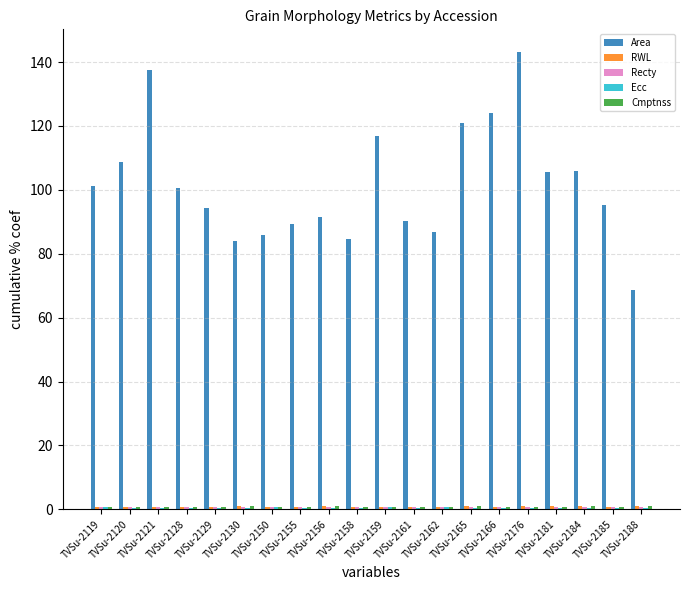

What is the greatest value displayed?

143.1